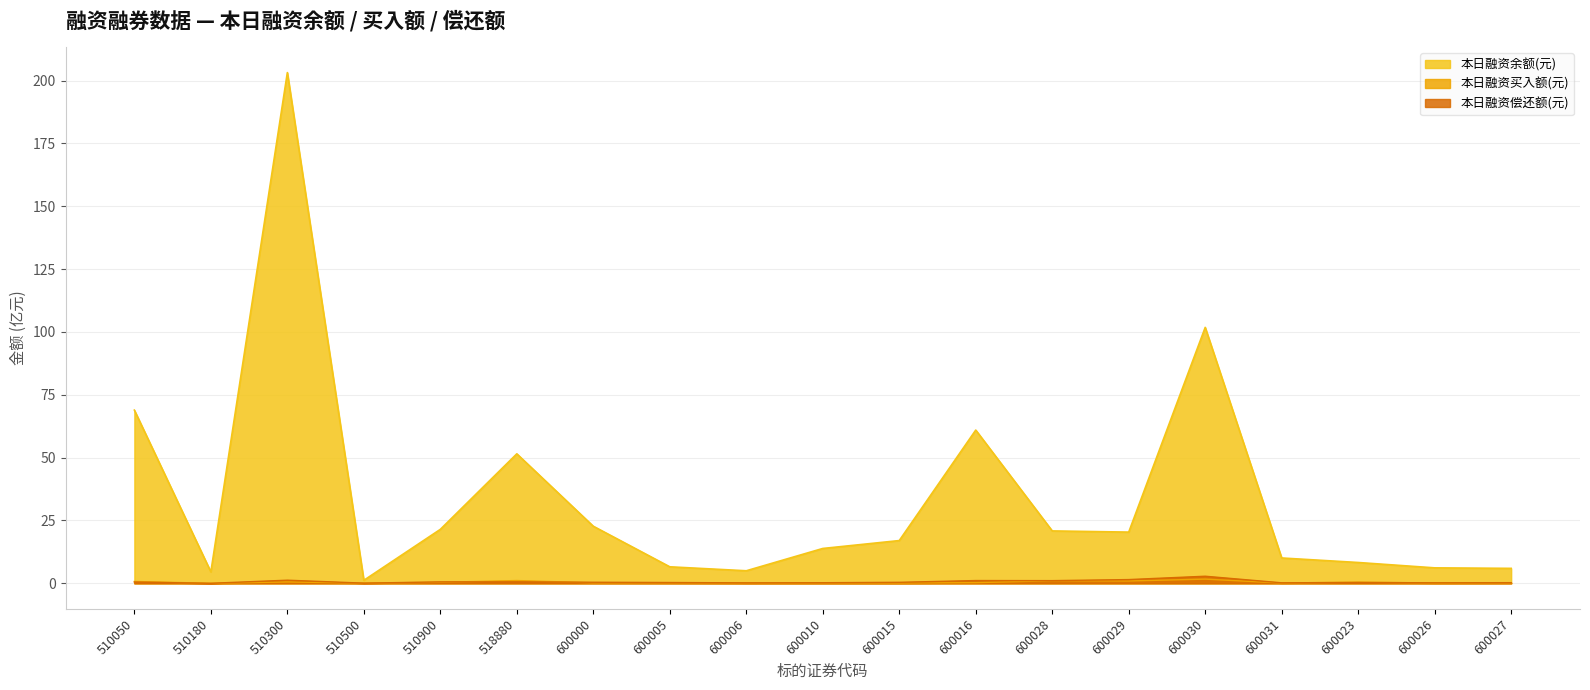

How many lines are shown in the chart?

3